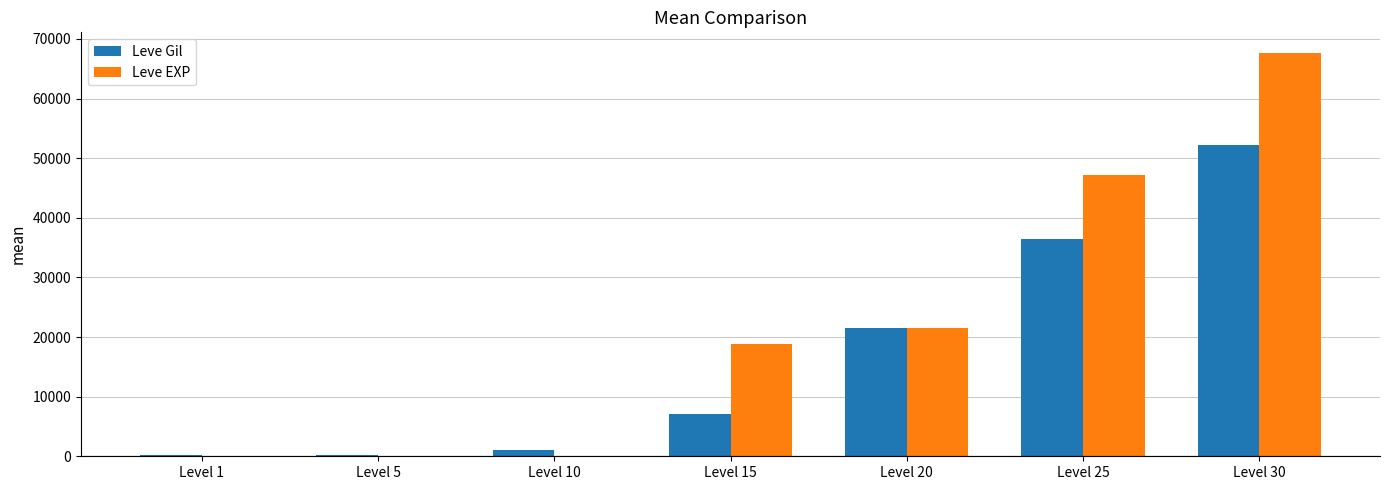

What is the greatest value displayed?

67730